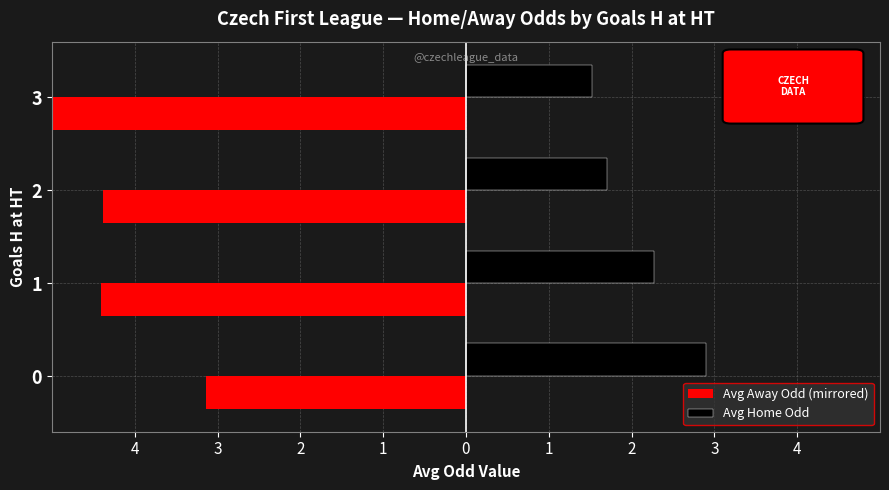

The Avg Away Odd (mirrored) series shows -1.1 at 0. True or false?

False